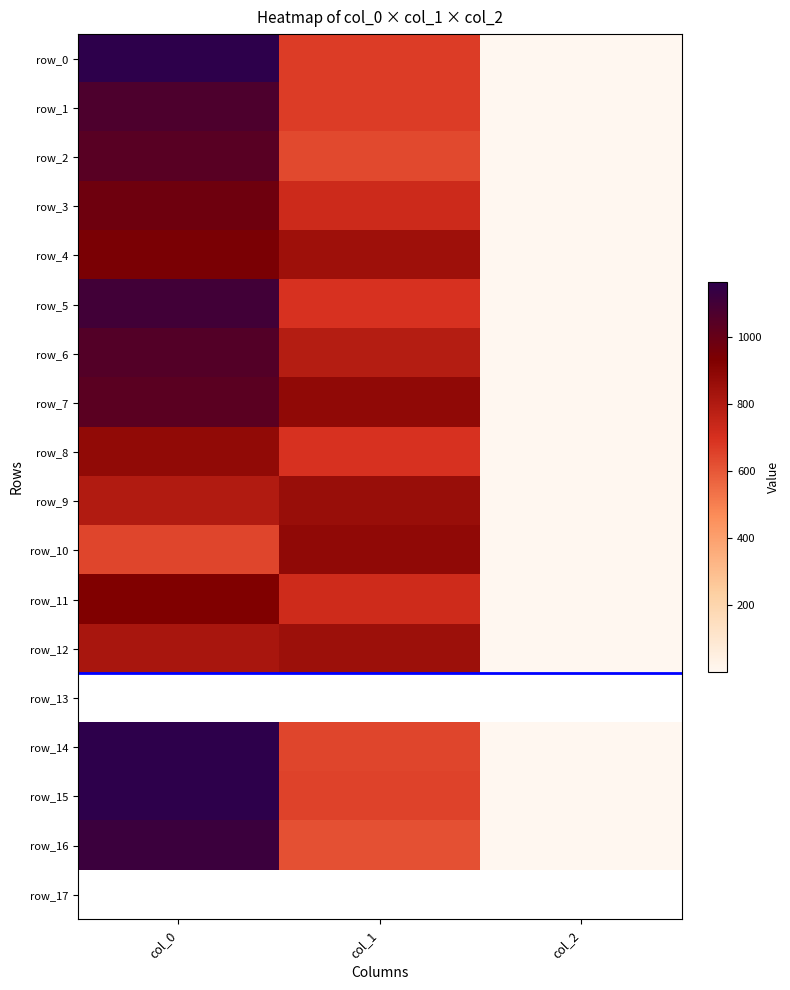

What is the highest value of the row_9 series?

860.6